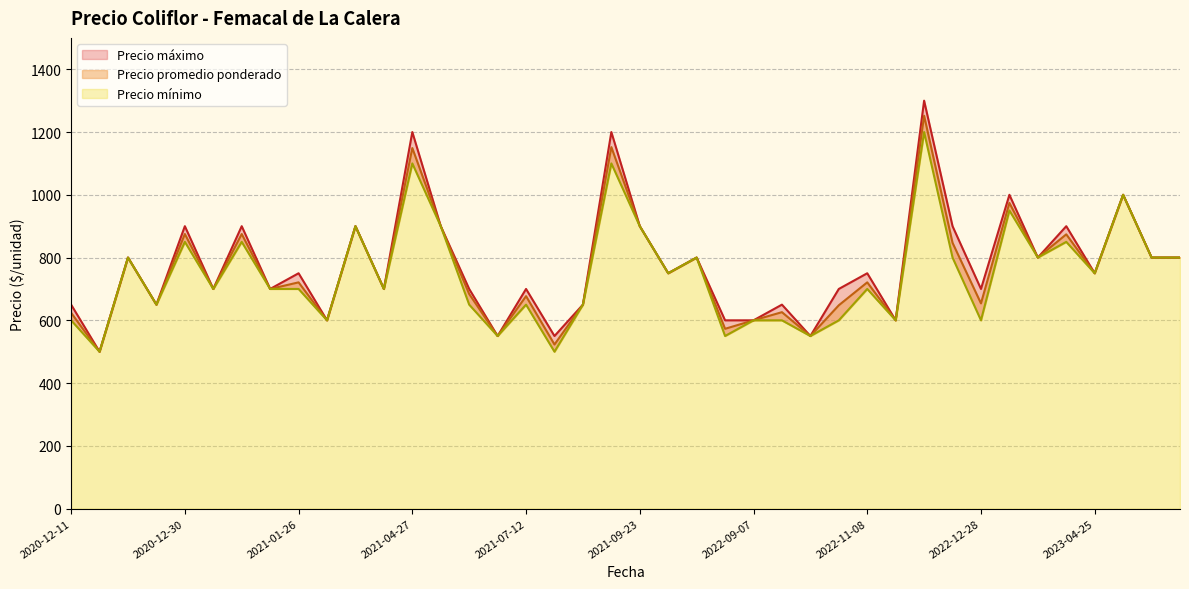

Does the chart display data point markers on the line(s)?

No